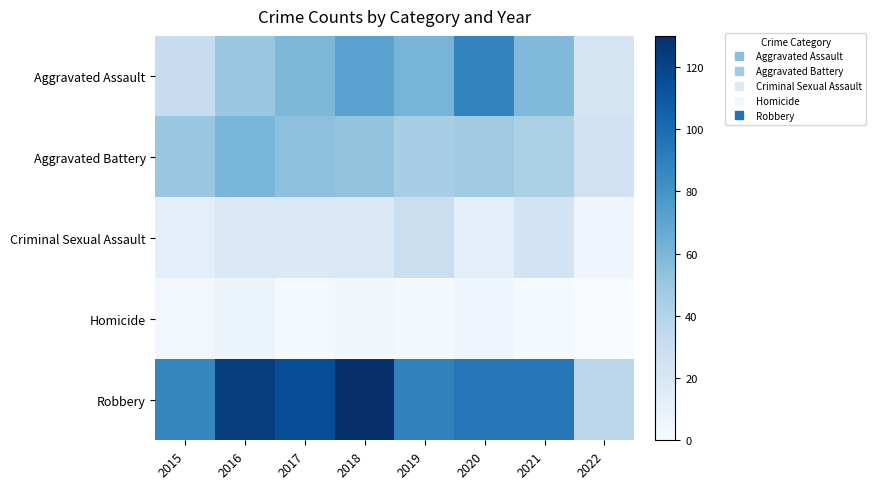

Count the number of data series in this chart.

5